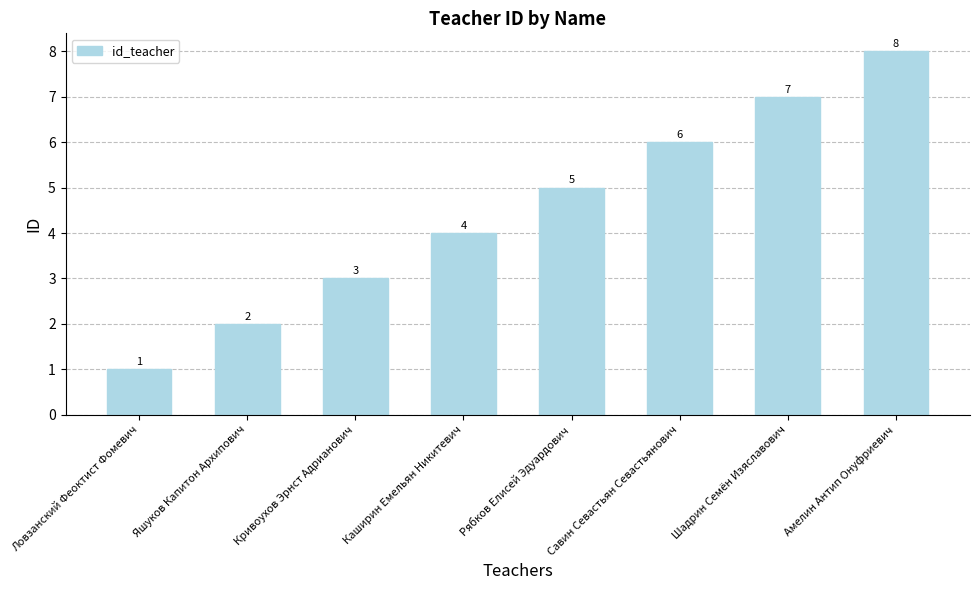

Rank the categories by value from highest to lowest.

Амелин Антип Онуфриевич, Шадрин Семён Изяславович, Савин Севастьян Севастьянович, Рябков Елисей Эдуардович, Каширин Емельян Никитевич, Кривоухов Эрнст Адрианович, Яшуков Капитон Архипович, Ловзанский Феоктист Фомевич